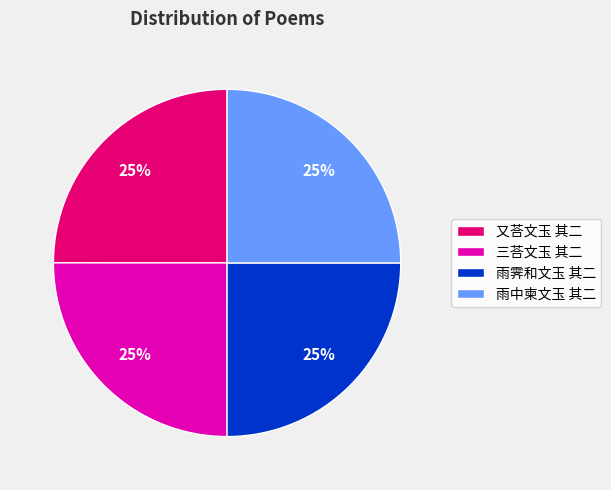

Does 又荅文玉 其二 represent more than half of the total?

No